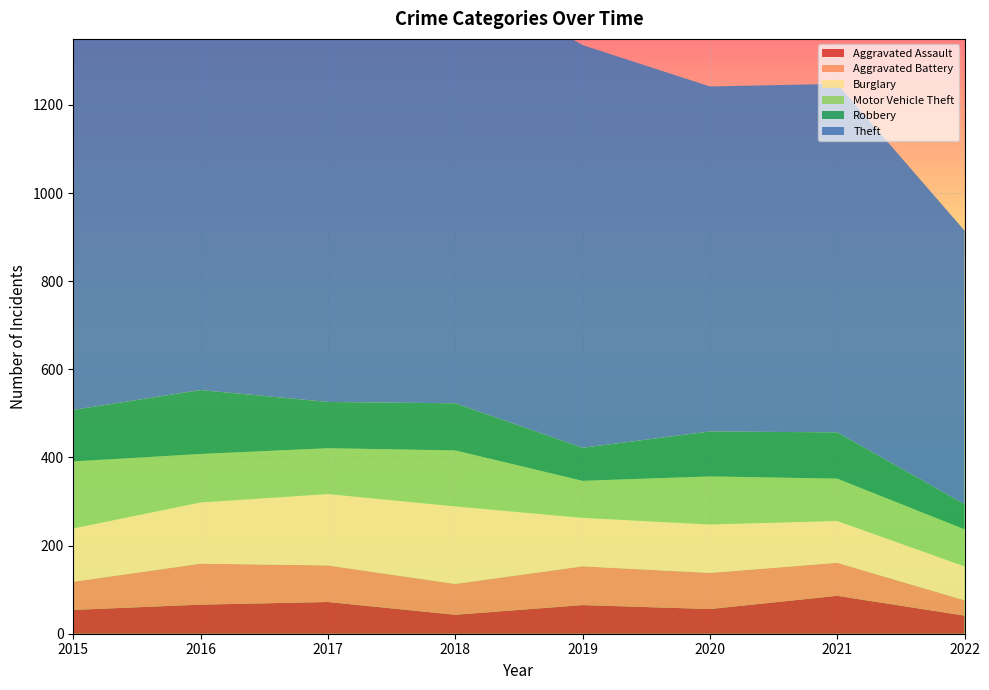

Reading left to right, what are all the values shown in this chart?

Aggravated Assault: 2015=54	2016=66	2017=72	2018=43	2019=65	2020=56	2021=86	2022=41
Aggravated Battery: 2015=64	2016=93	2017=83	2018=70	2019=88	2020=82	2021=75	2022=35
Burglary: 2015=121	2016=139	2017=162	2018=176	2019=110	2020=110	2021=95	2022=77
Motor Vehicle Theft: 2015=152	2016=110	2017=104	2018=127	2019=84	2020=109	2021=96	2022=84
Robbery: 2015=117	2016=145	2017=105	2018=107	2019=75	2020=102	2021=105	2022=57
Theft: 2015=874	2016=999	2017=979	2018=977	2019=914	2020=783	2021=791	2022=621